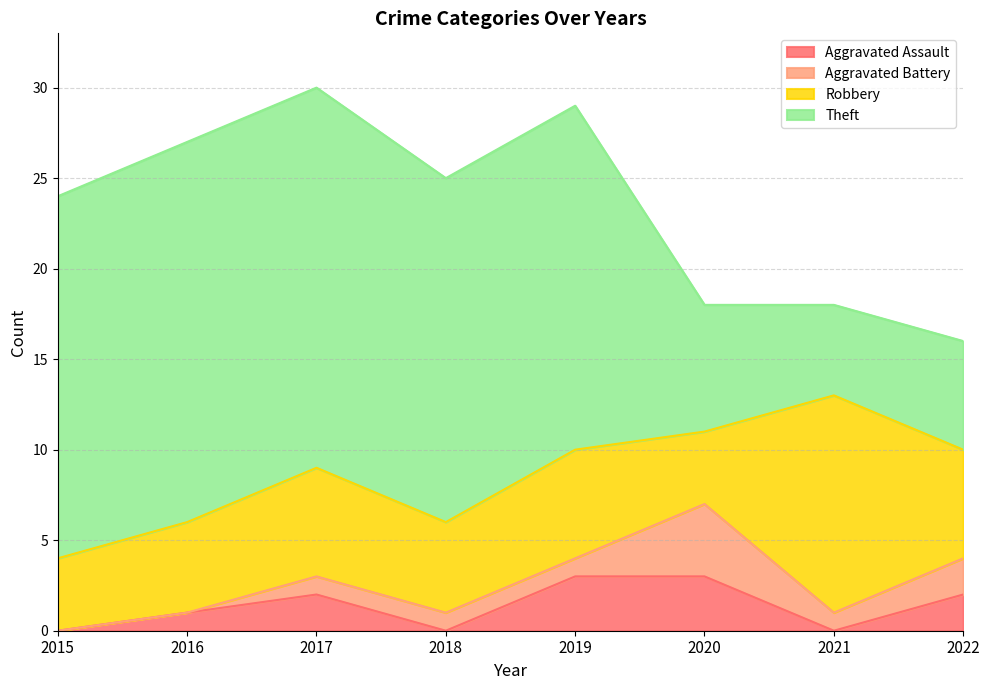

What is the maximum value shown in the chart?

21